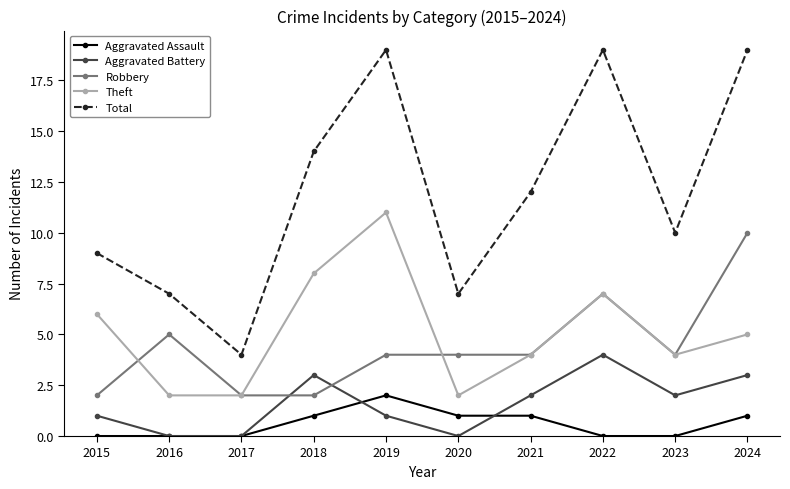

Which series changed the most between 2017 and 2019?

Total